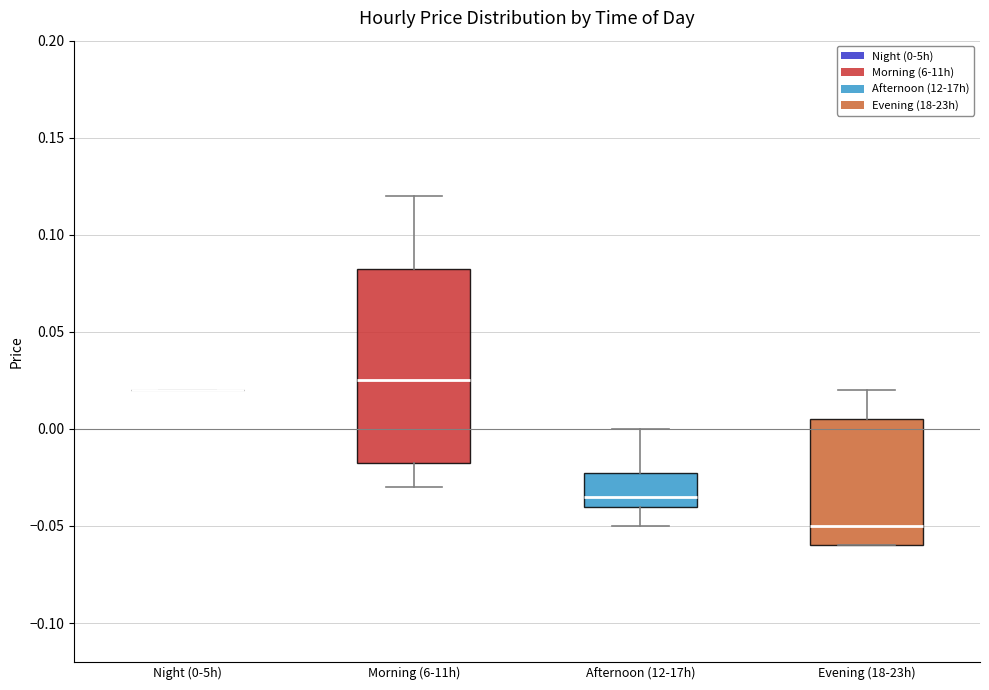

Reading left to right, transcribe this box plot: for each box, give where its median line is, the range the box spans, and where its two whiskers end, as read against the y-axis. The values are not printed on the chart, so give them approximately, as read against the axis.

Night (0-5h): box collapsed to a line at 0.020, whiskers 0.020 to 0.020
Morning (6-11h): median 0.025, box -0.015 to 0.085, whiskers -0.030 to 0.120
Afternoon (12-17h): median -0.035, box -0.040 to -0.020, whiskers -0.050 to 0.000
Evening (18-23h): median -0.050, box -0.060 to 0.005, whiskers -0.060 to 0.020